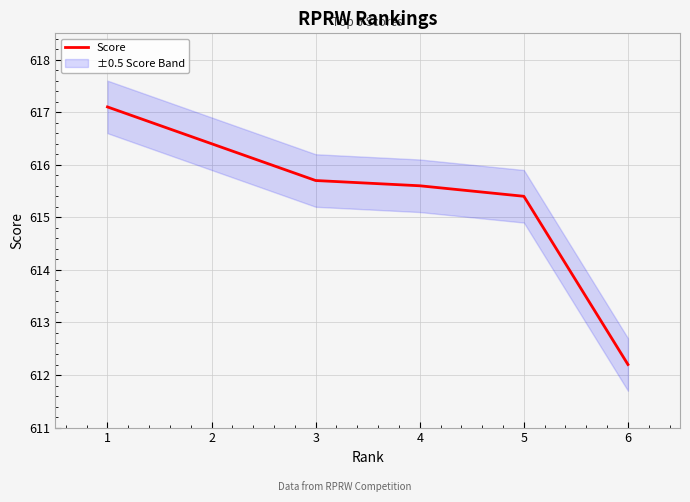

What is the change in value from 2 to 4?

-0.8